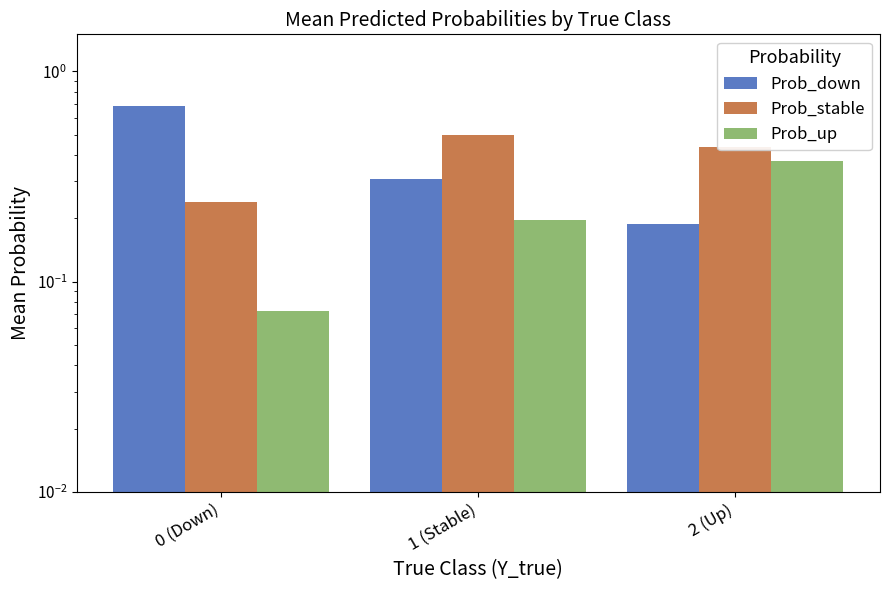

What is the difference between the maximum and minimum values in the Prob_up series?

0.3